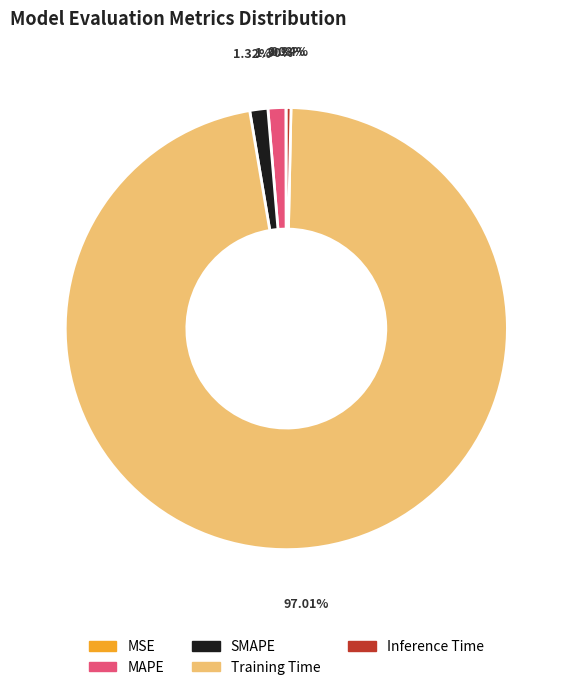

What is the largest slice in the pie chart?

Training Time